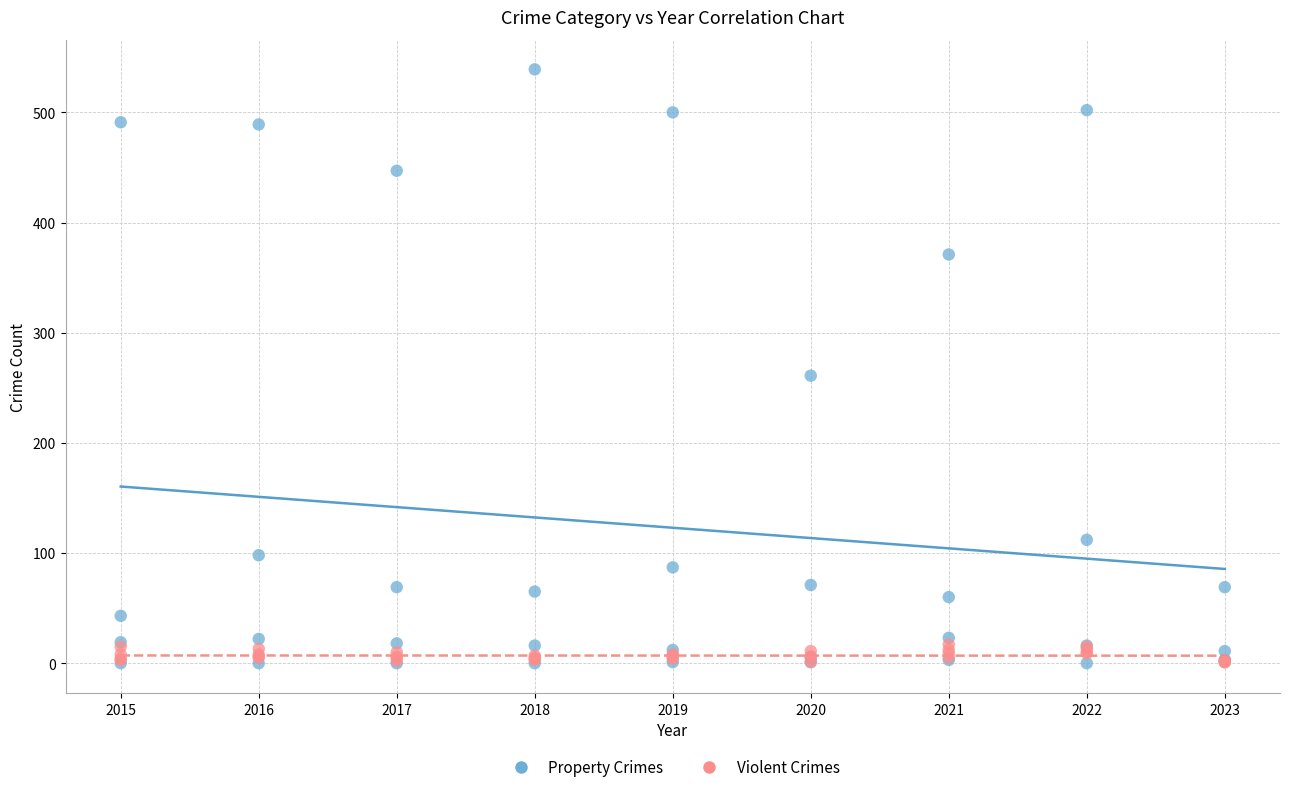

Which series reaches the maximum Y coordinate?

Property Crimes